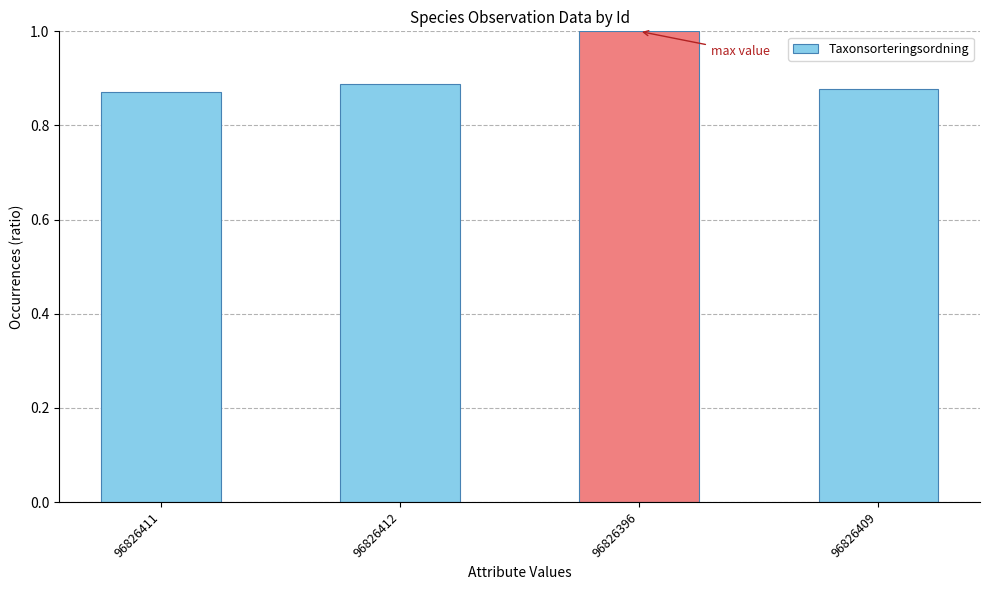

What is the greatest value displayed?

1.0